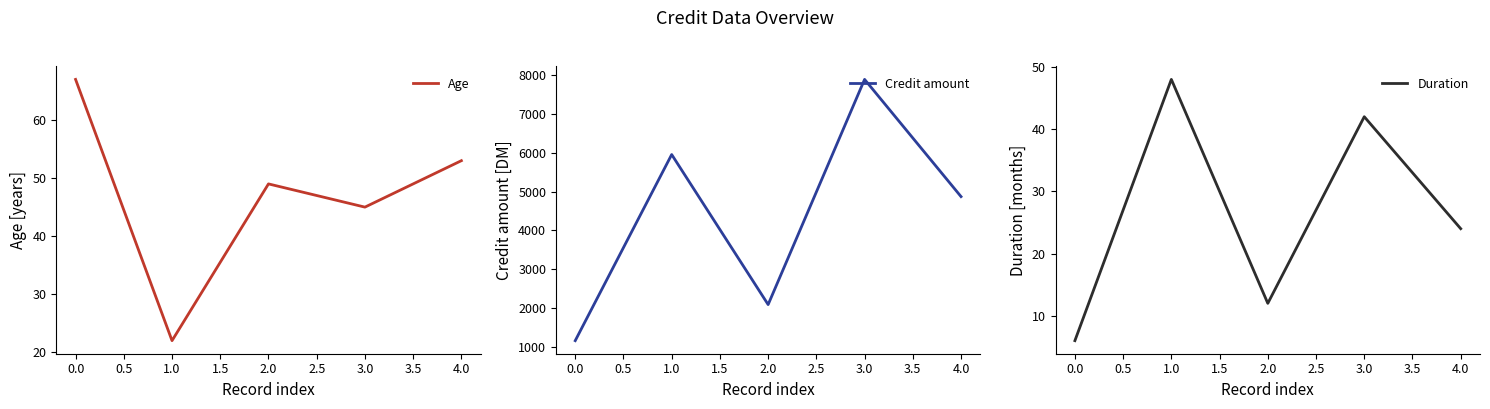

True or false: Age and Credit amount intersect in this chart.

False